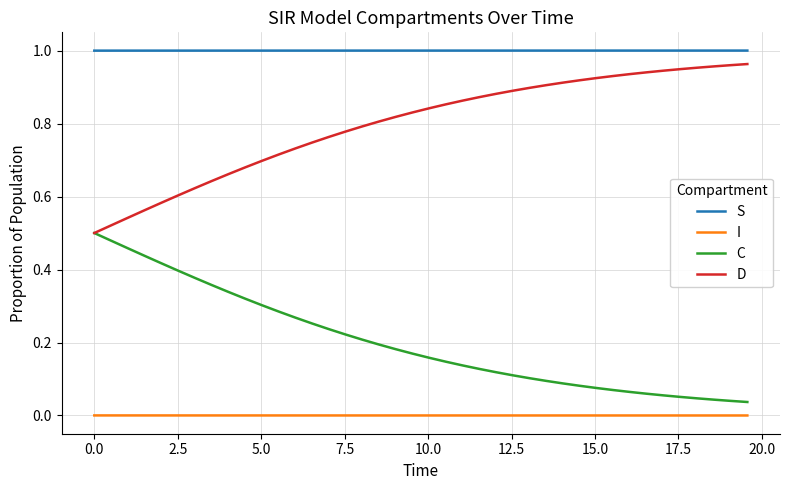

Which series has the largest total across all categories?

S